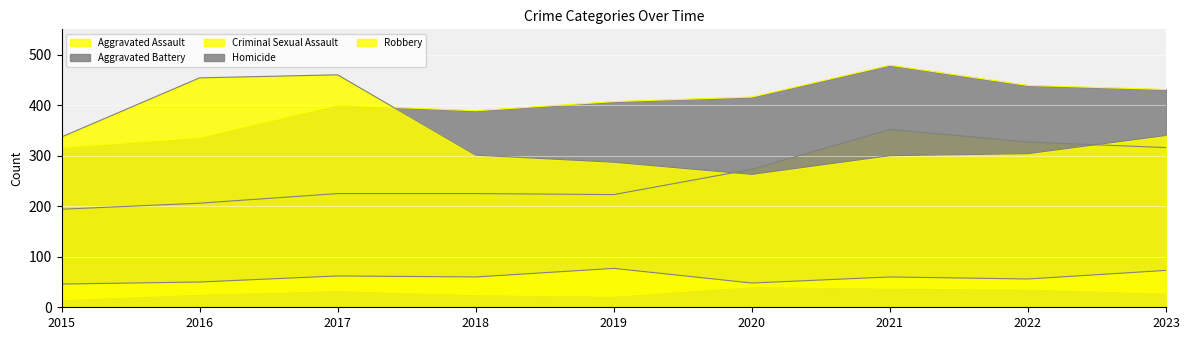

What is the highest value of the Robbery series?

460